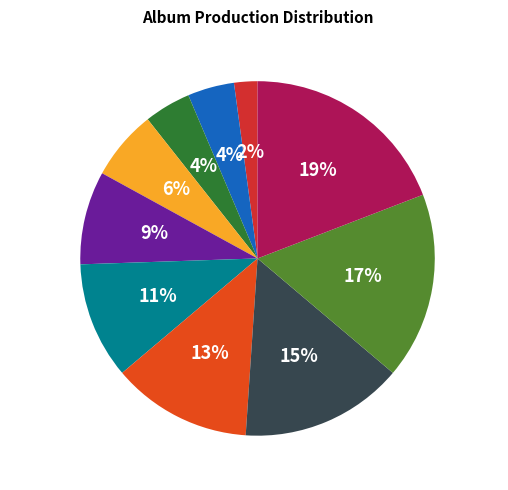

Which category has the biggest portion of the pie?

Be loved